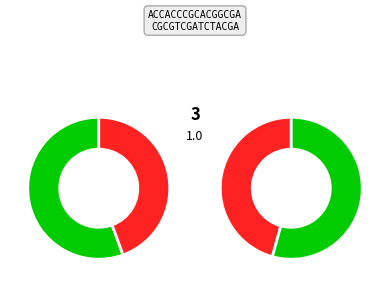

How many segments does this pie chart have?

4